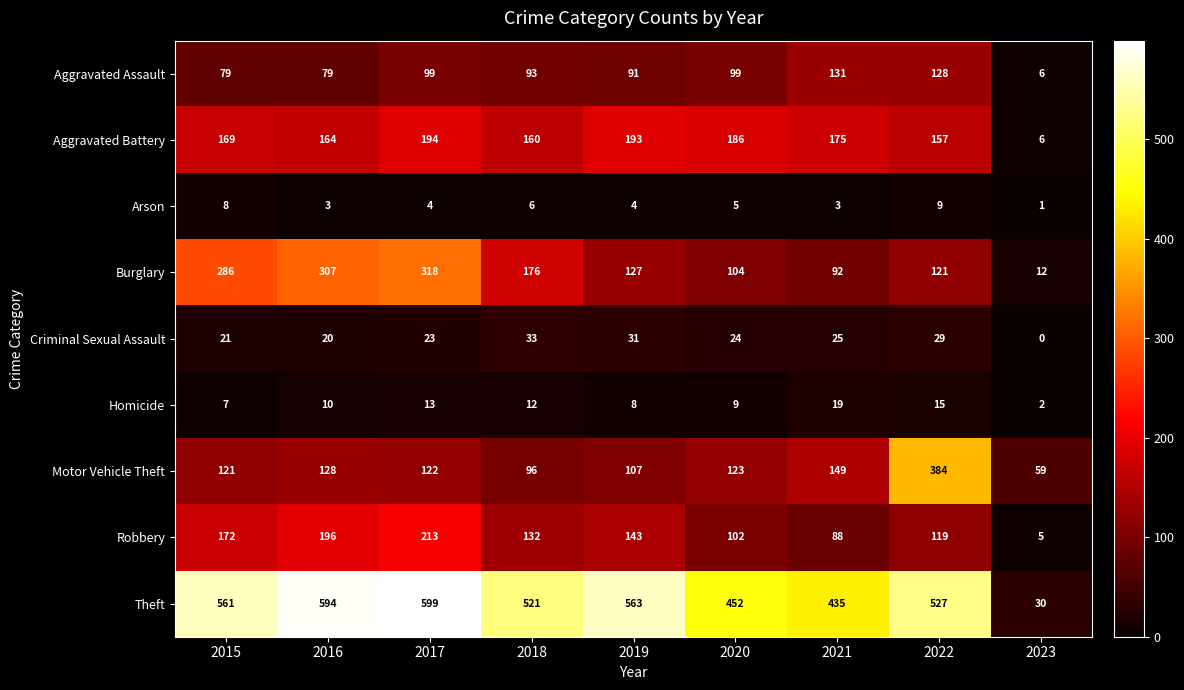

Count the number of data series in this chart.

9